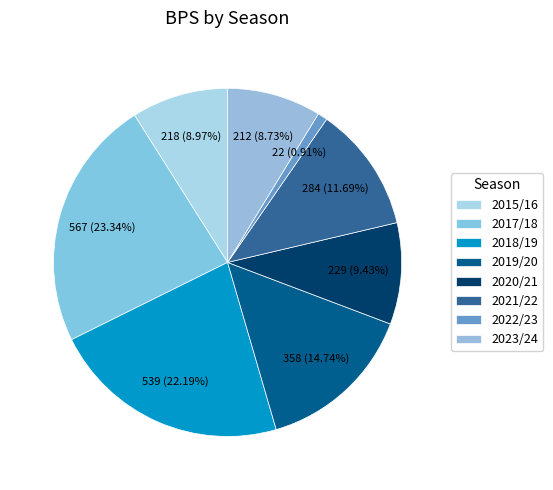

Approximately how many times larger is the value at 2020/21 compared to 2015/16?

1.1